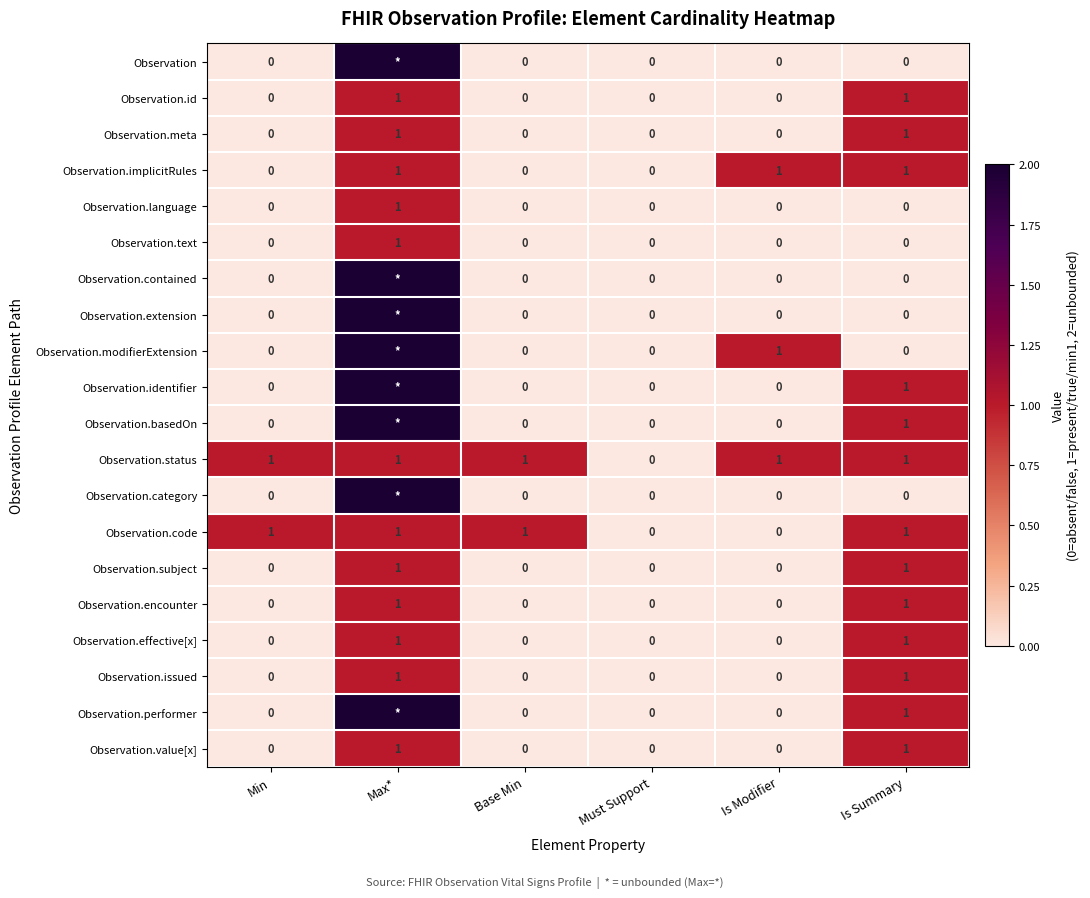

At which label does Observation.status reach its minimum?

Must Support